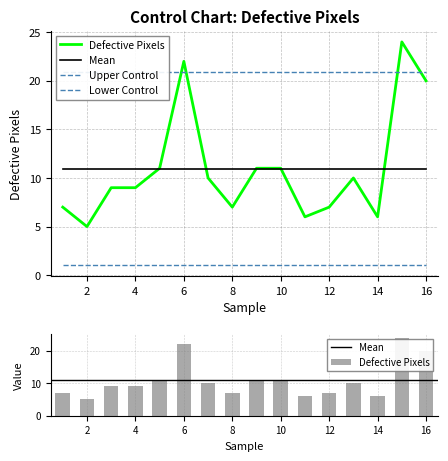

What value does the Mean series have at 13?

10.9